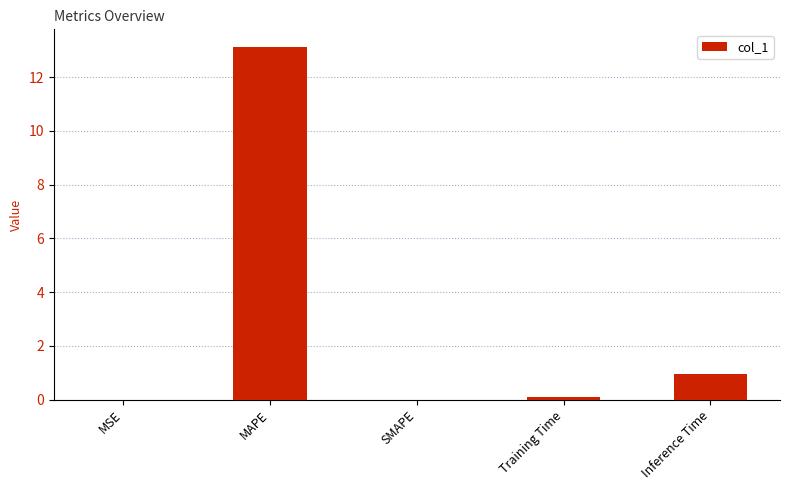

Is it true that the value at SMAPE is -7.2?

False